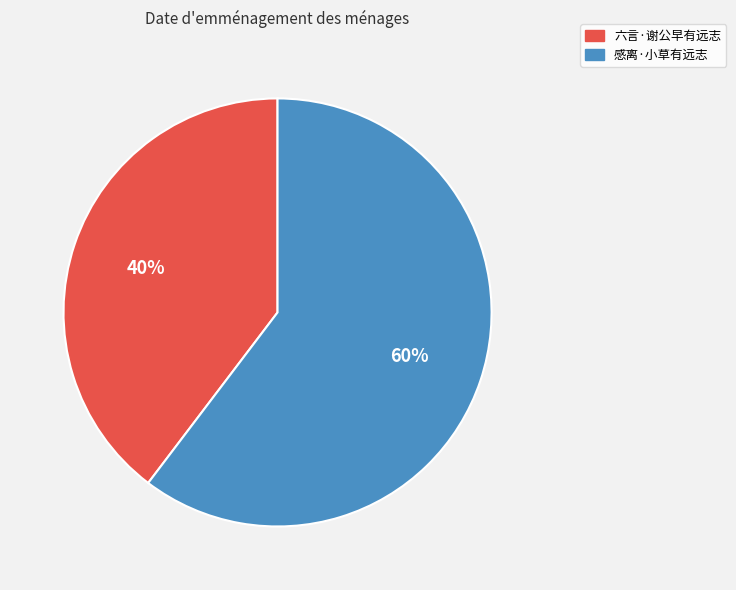

To the nearest percent, what is the combined percentage of 感离·小草有远志 and 六言·谢公早有远志?

100%